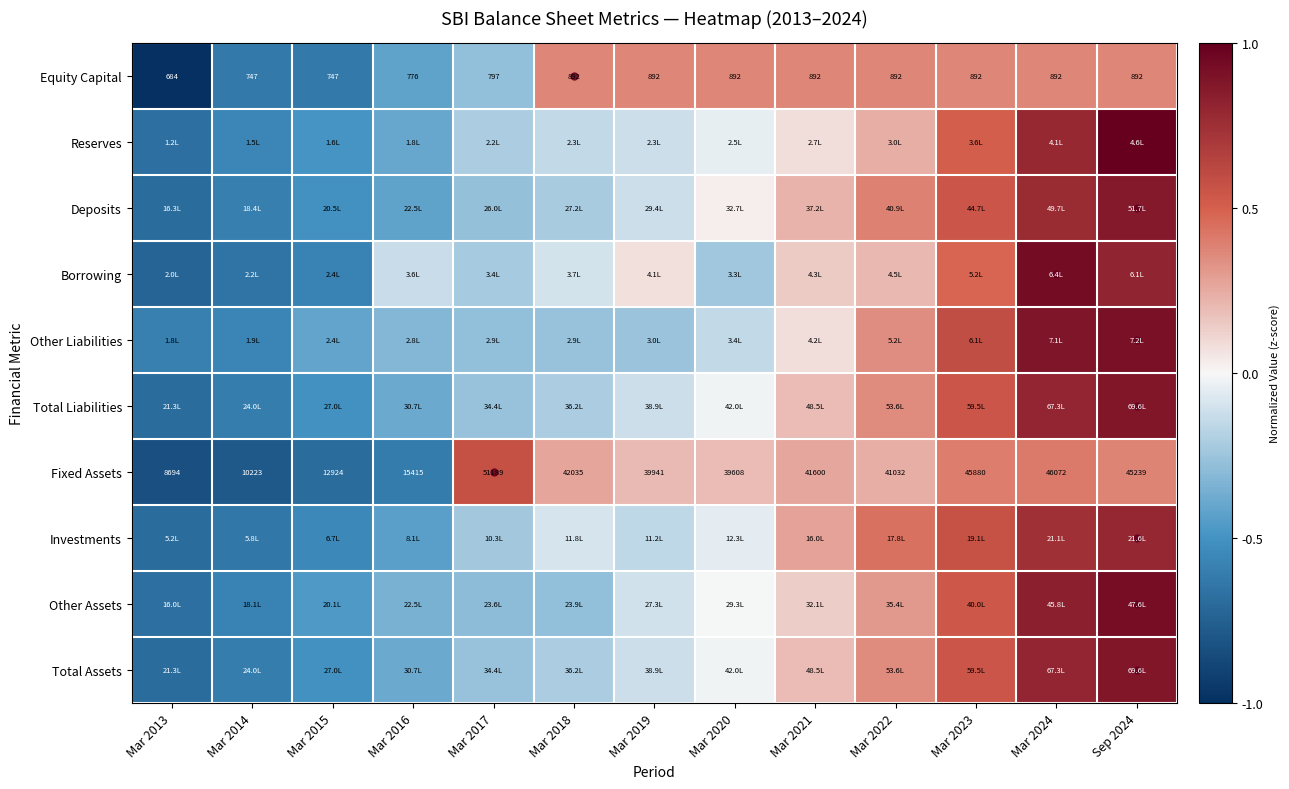

What value does the Equity Capital series have at Mar 2022?

0.4